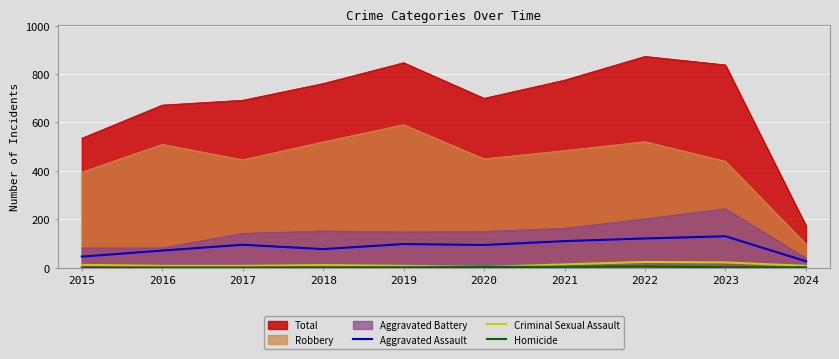

How many lines are shown in the chart?

6